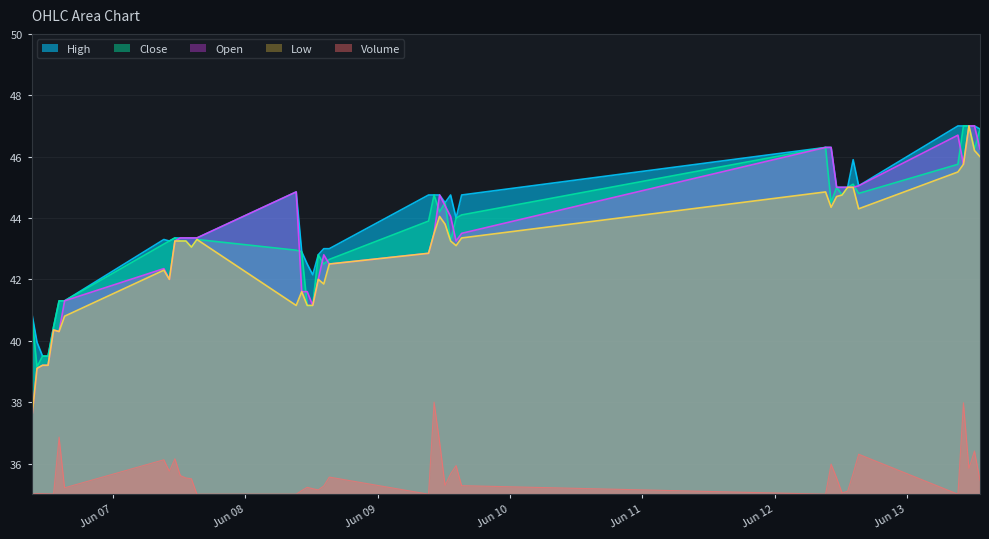

List the series in order of their peak value, lowest first.

Volume, High, Close, Open, Low